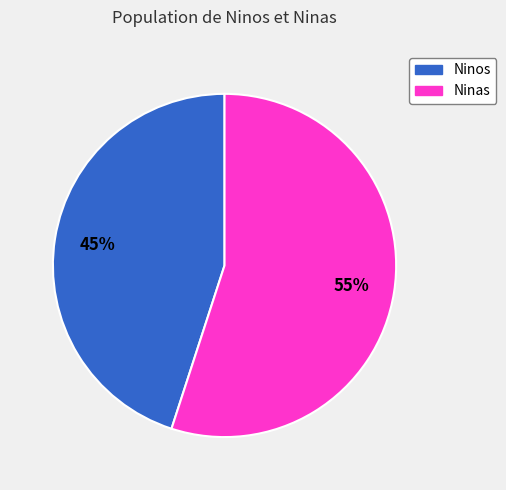

Is there a majority slice in this chart?

Yes